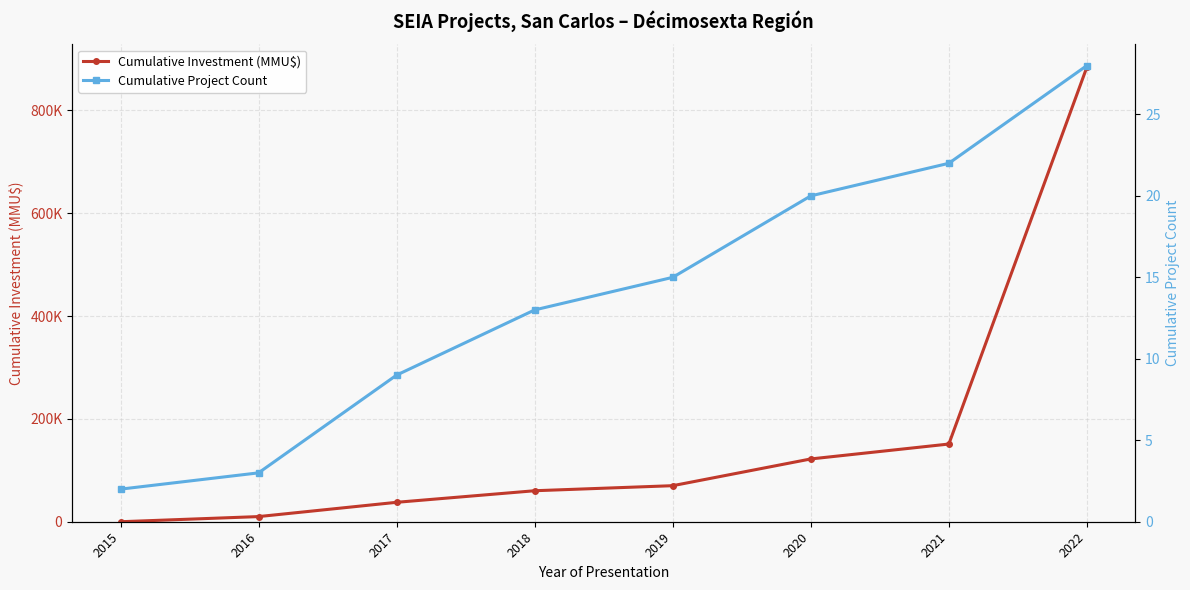

Does the chart display data point markers on the line(s)?

Yes